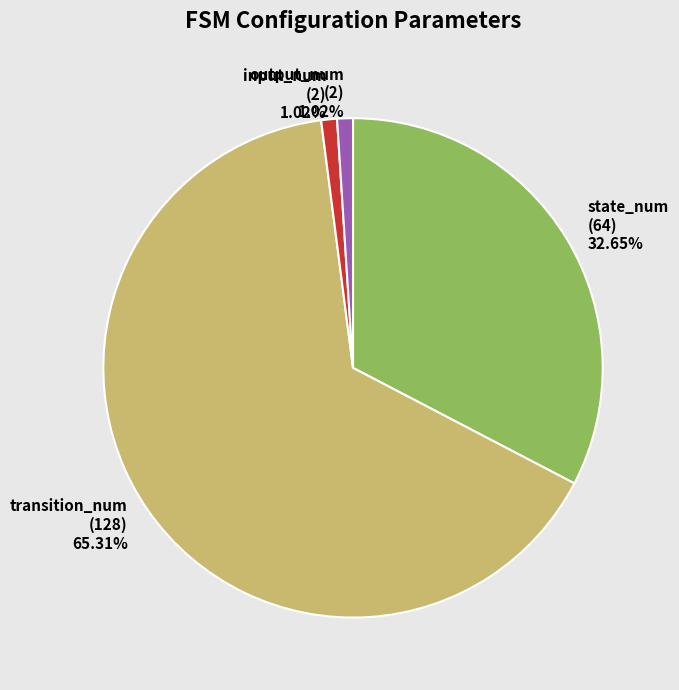

Which slice is the largest?

transition_num (128) 65.31%